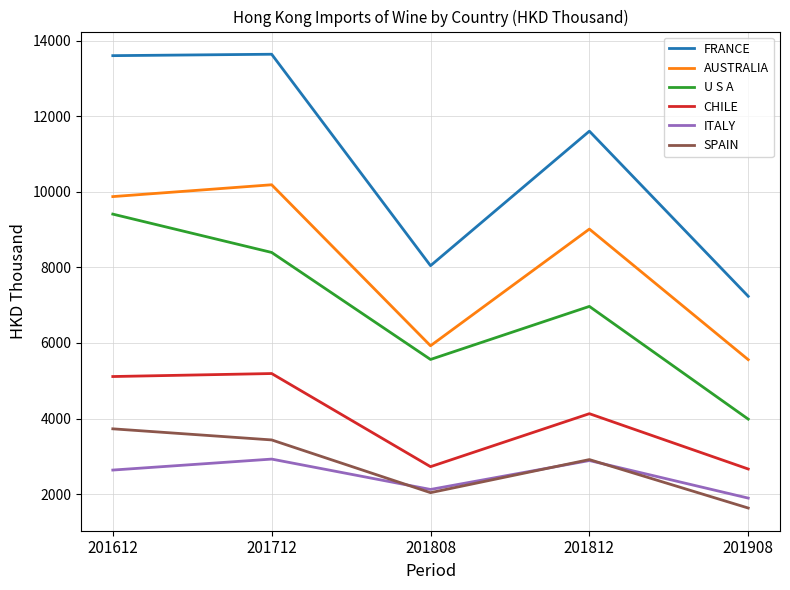

Which category has the lowest value across all series?

201908